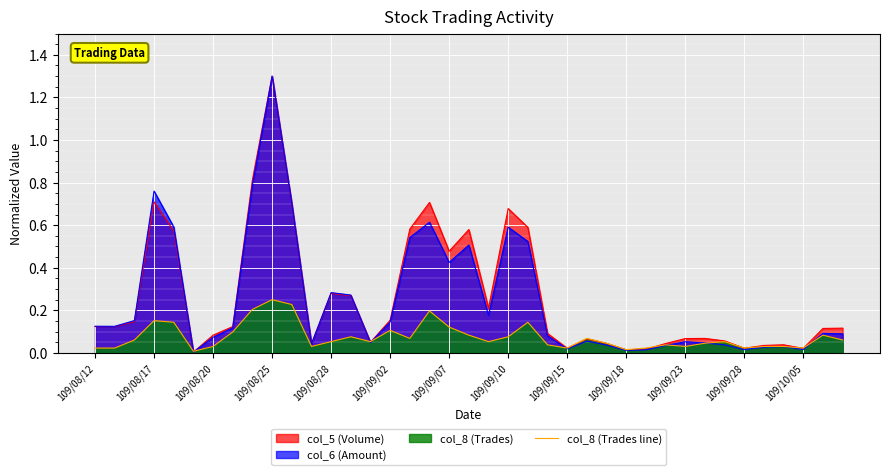

Does the chart display data point markers on the line(s)?

No